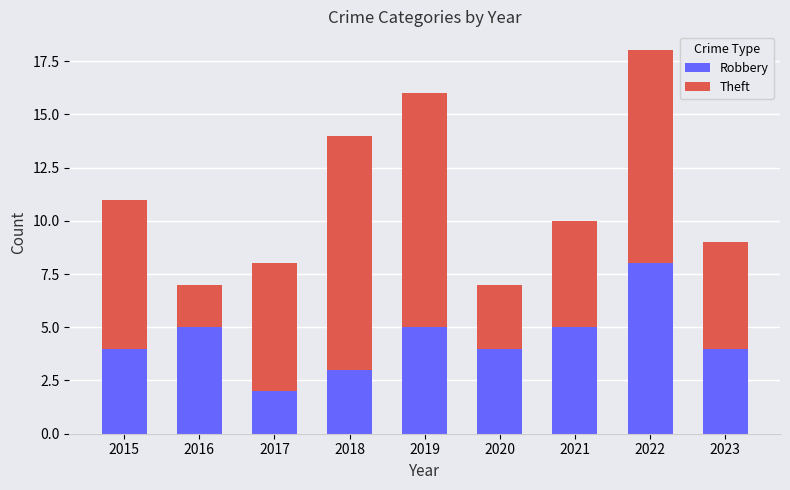

Is it true that Robbery equals 3 at 2018?

True